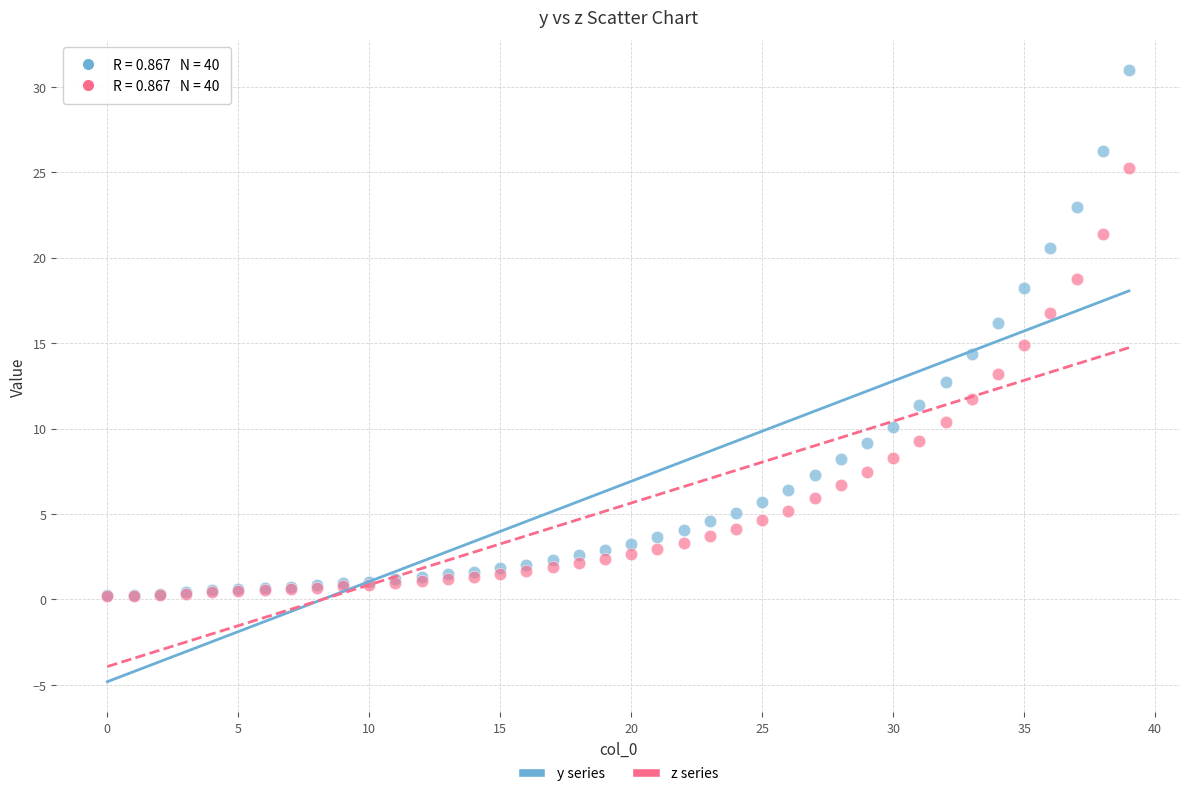

What are all the series names shown in the legend?

y series, z series